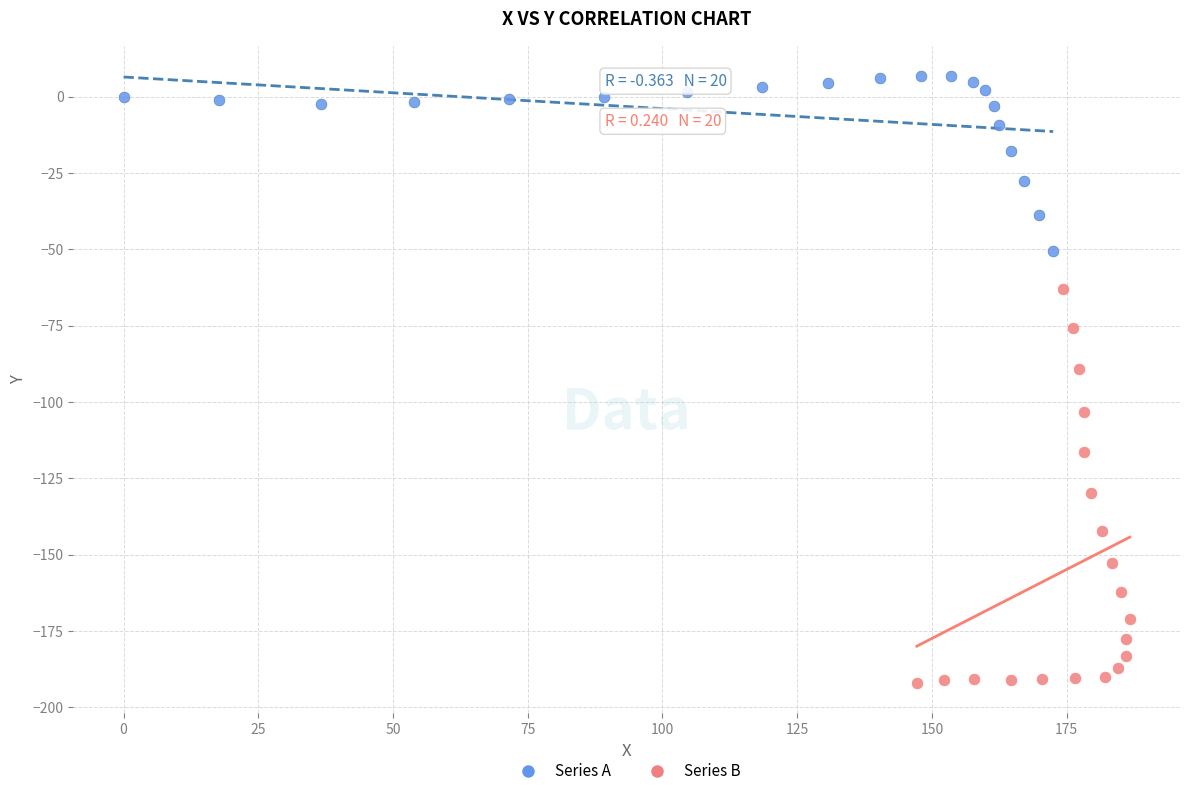

Which series has the widest spread of Y values?

Series B